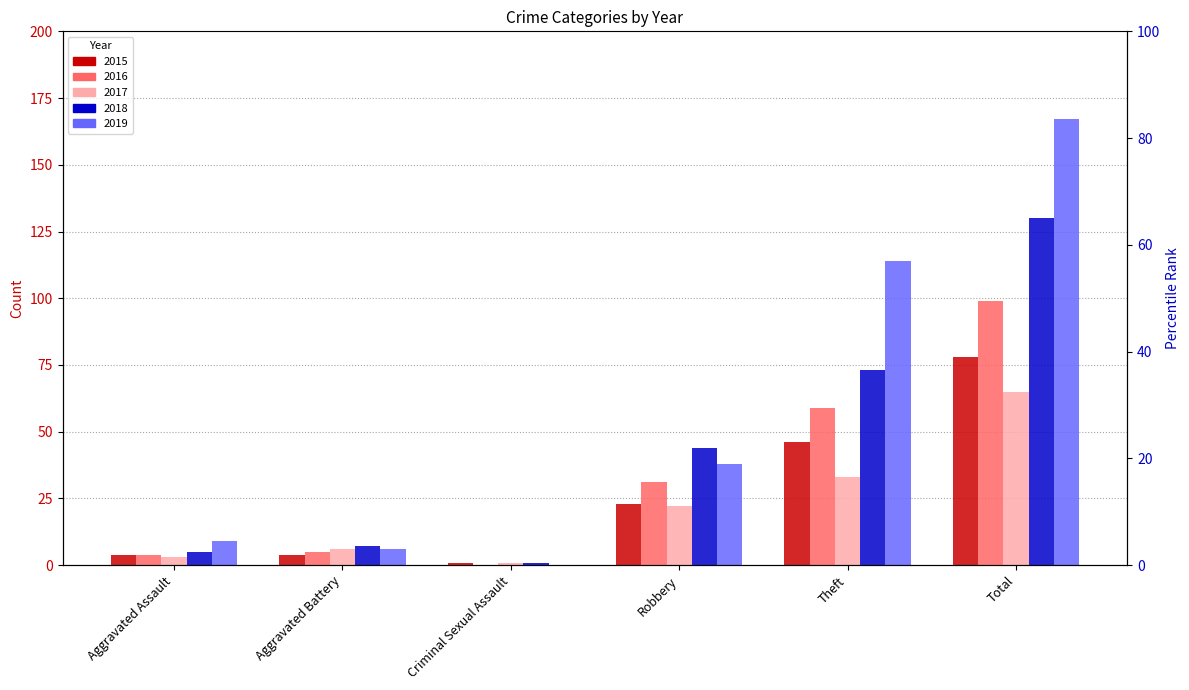

What is the value of the 2017 bar at the 2nd from the left?

6